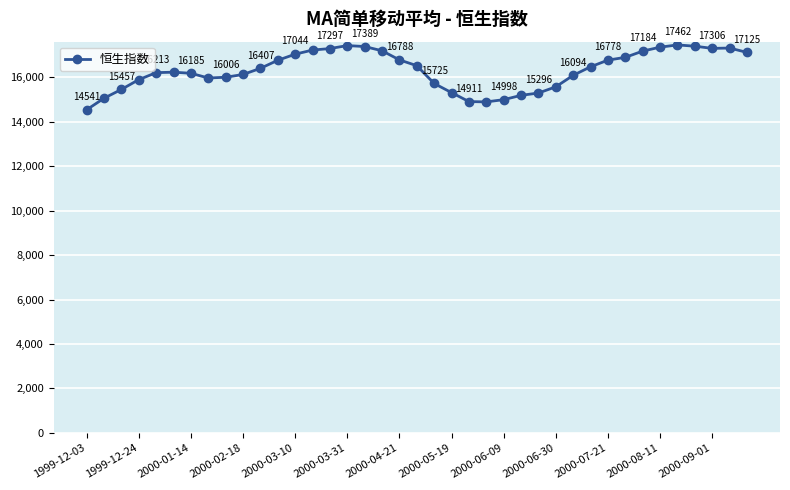

How many distinct data groups are displayed?

1